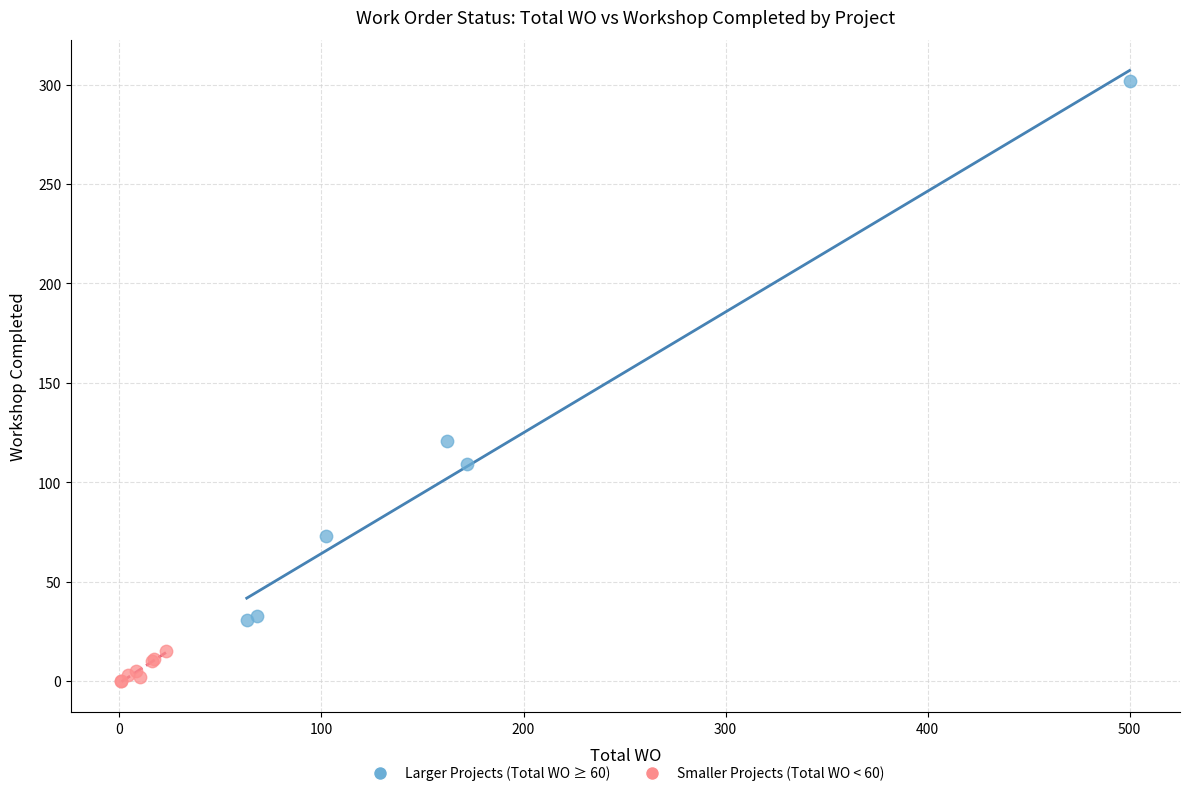

Which series contains the highest Y value?

Larger Projects (Total WO ≥ 60)